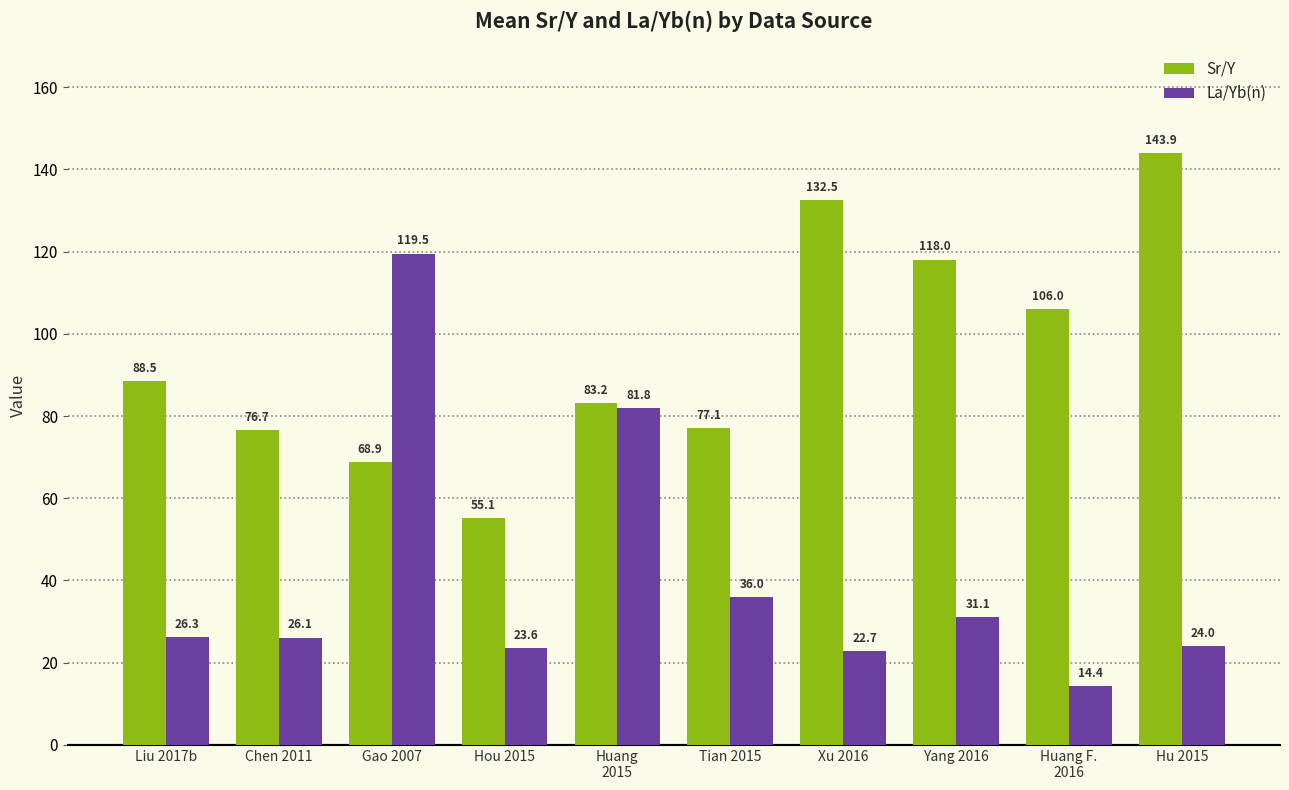

True or false: Sr/Y has a value of 132.5 at Xu 2016.

True